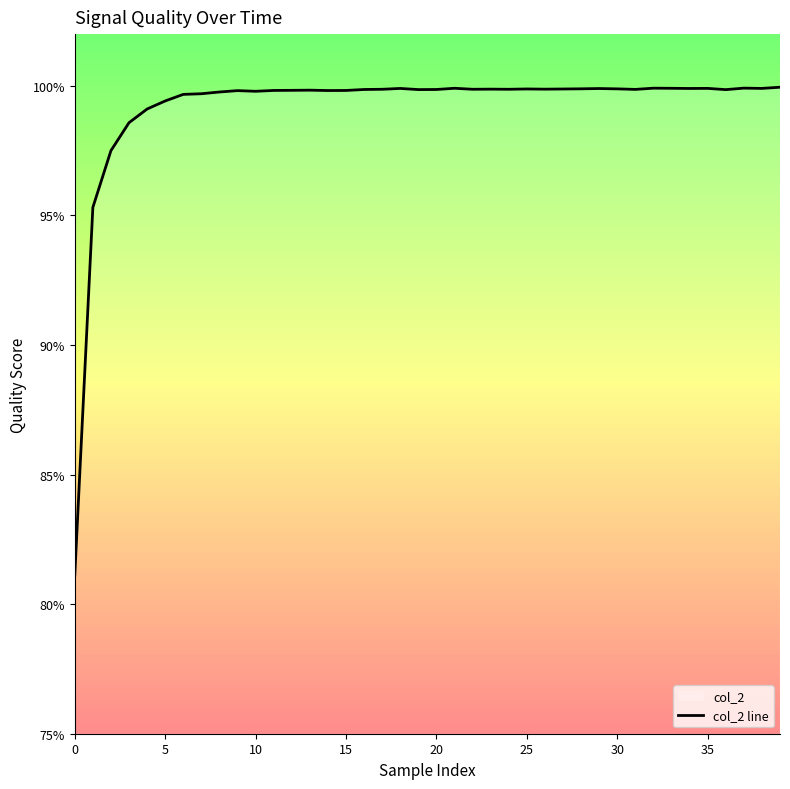

Does the chart display data point markers on the line(s)?

No